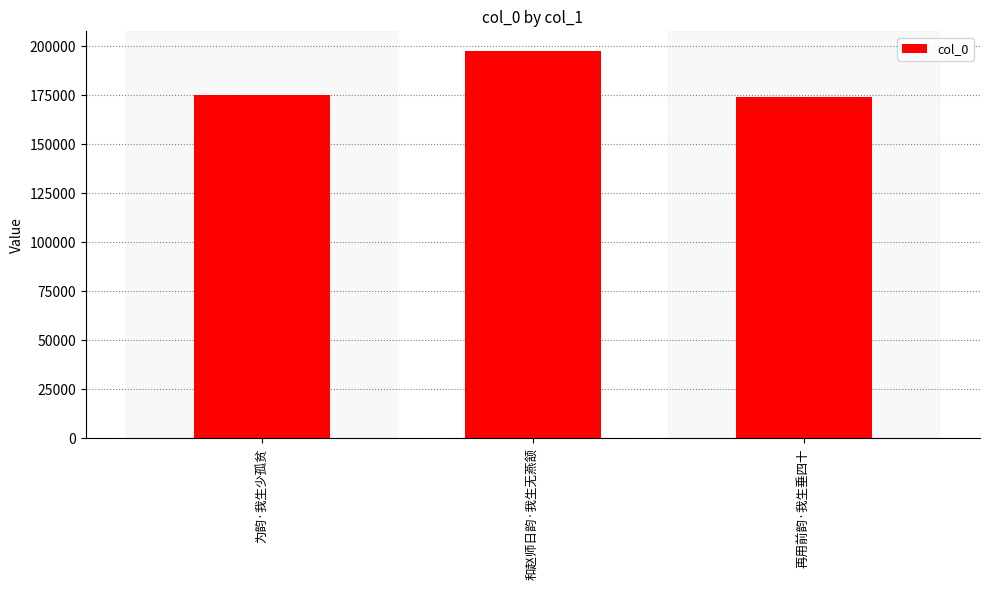

Reading right to left, extract all data points from this chart.

173941	197728	174922